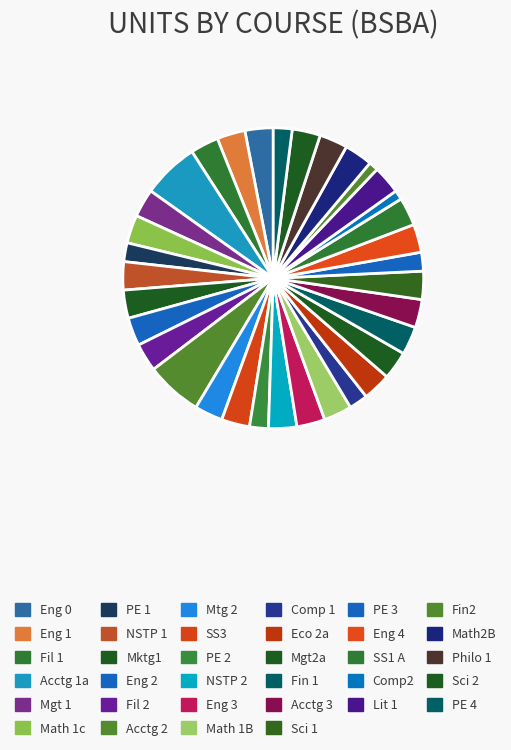

Count the number of slices in the pie.

34